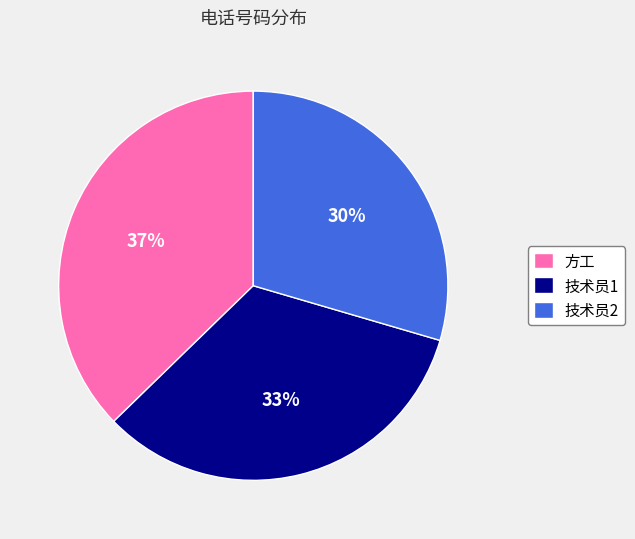

Is the sum of 技术员2 and 技术员1 greater than half?

Yes